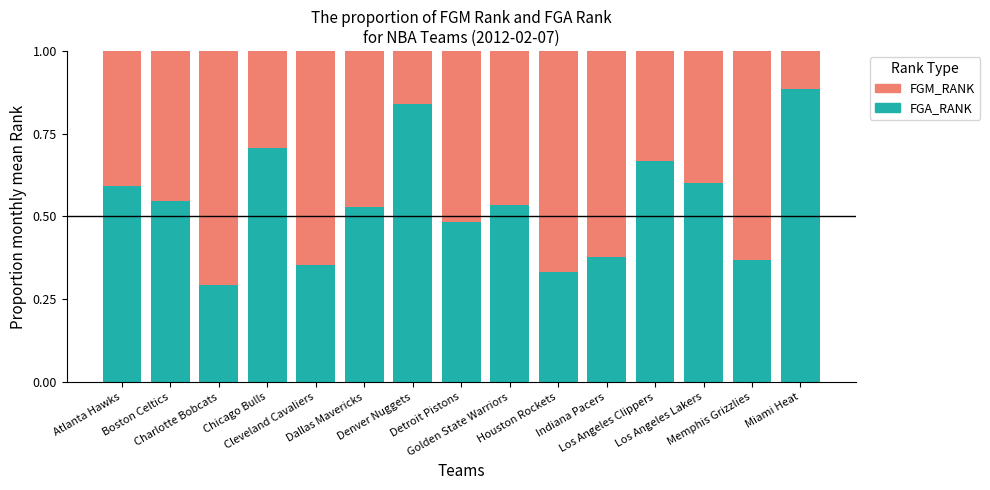

Count the FGA_RANK values in the range 0 to 1.

15